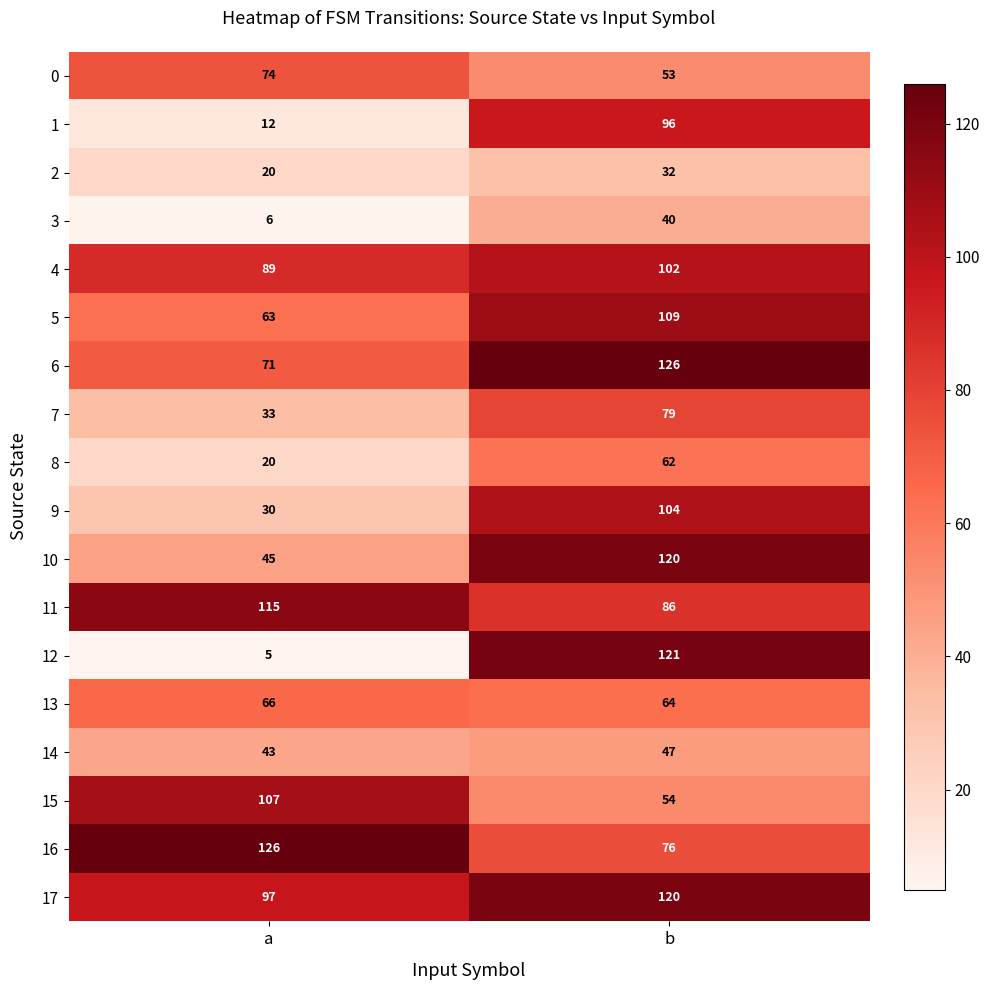

What is the difference between the highest and lowest values at b?

94